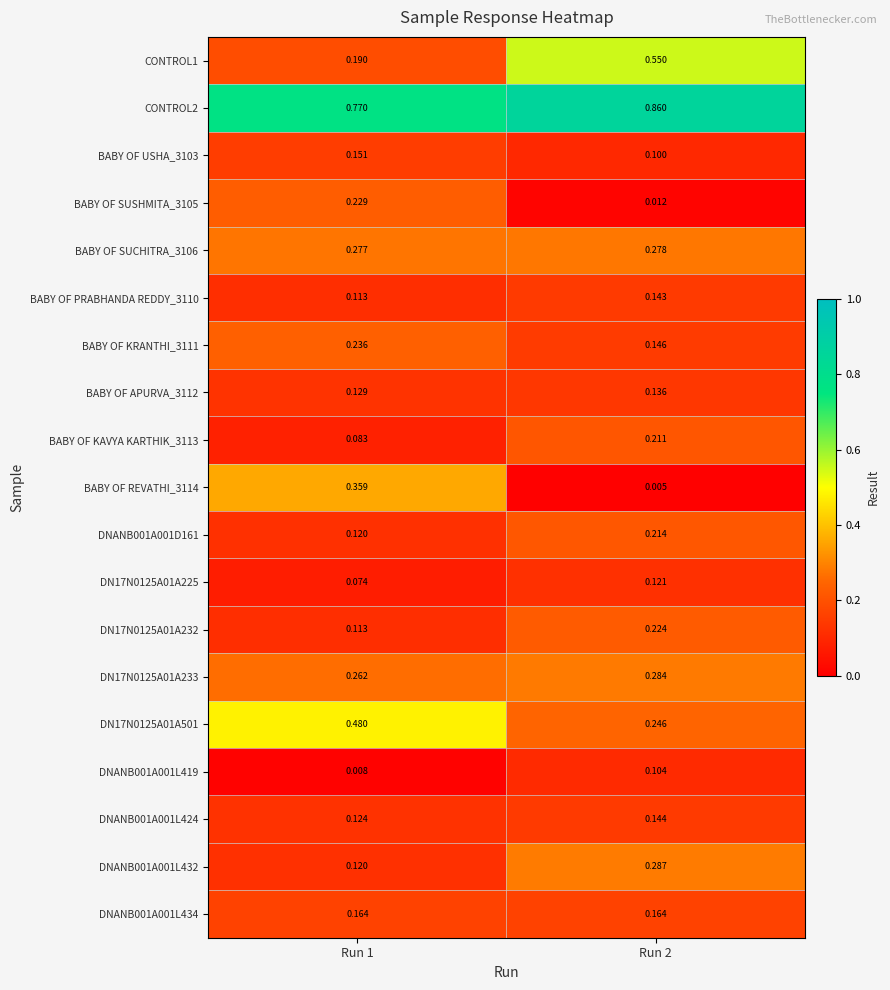

Which series has the largest total across all categories?

CONTROL2